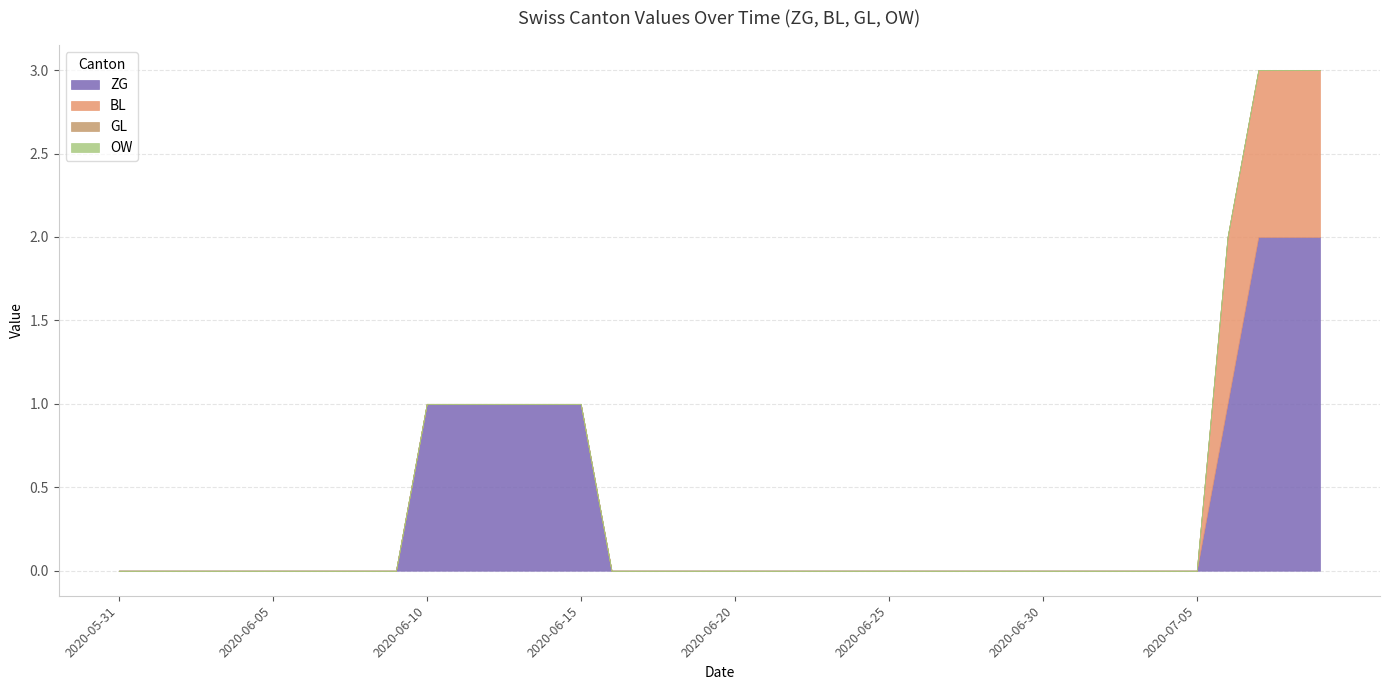

Is it true that OW equals 0 at 2020-06-12?

True